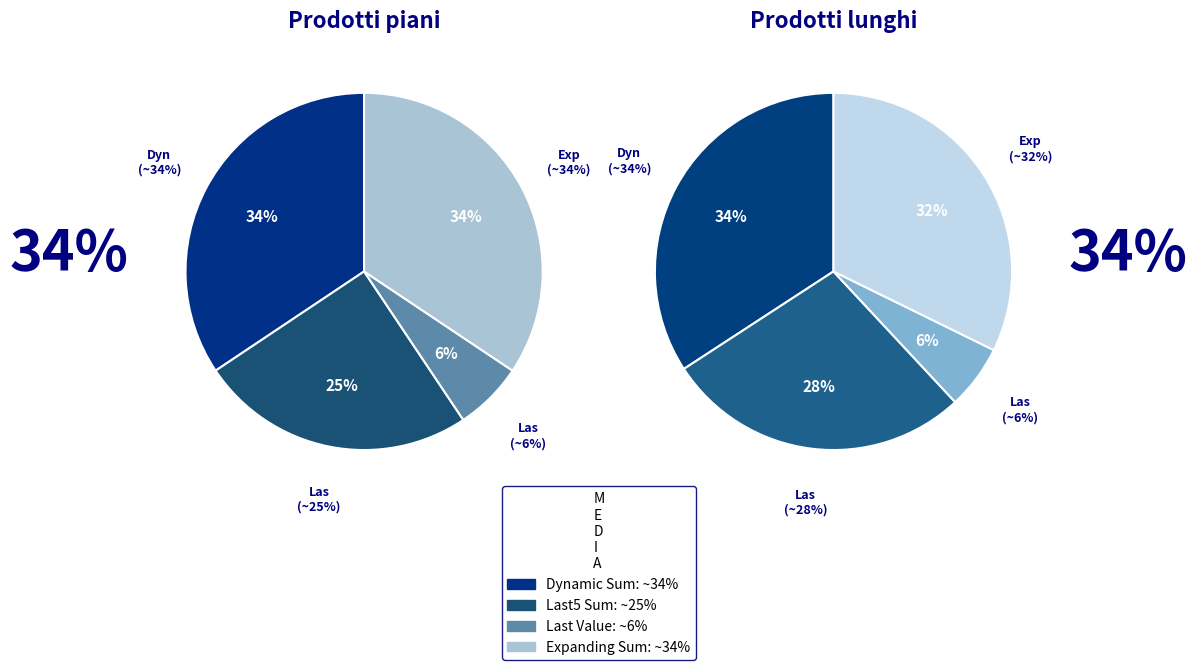

Is there any slice that represents more than half of the pie?

No